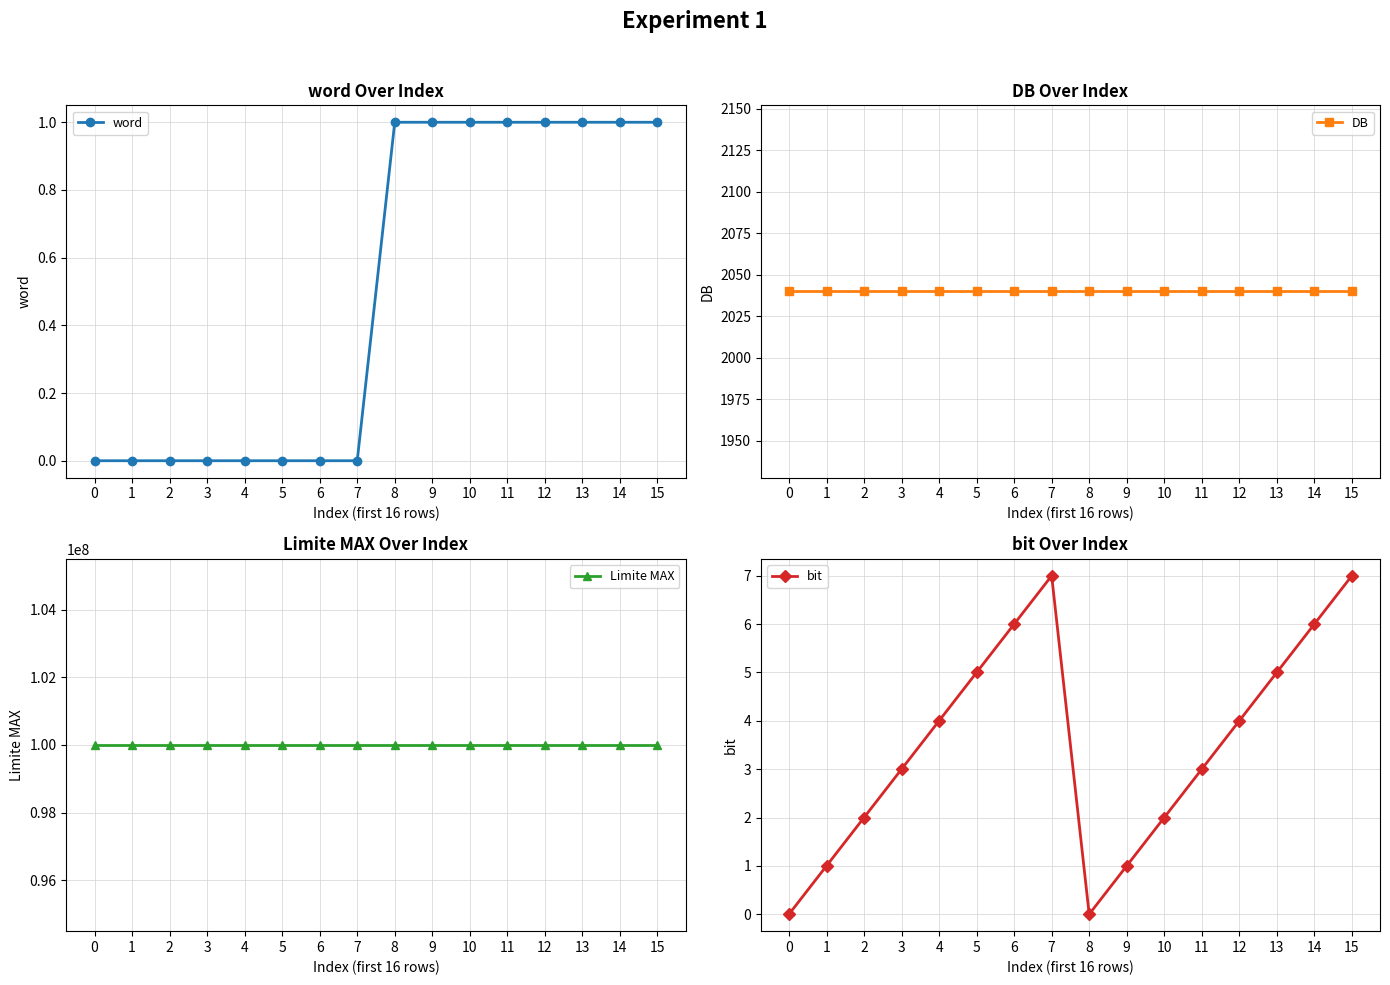

Which series has the largest range (max minus min)?

bit